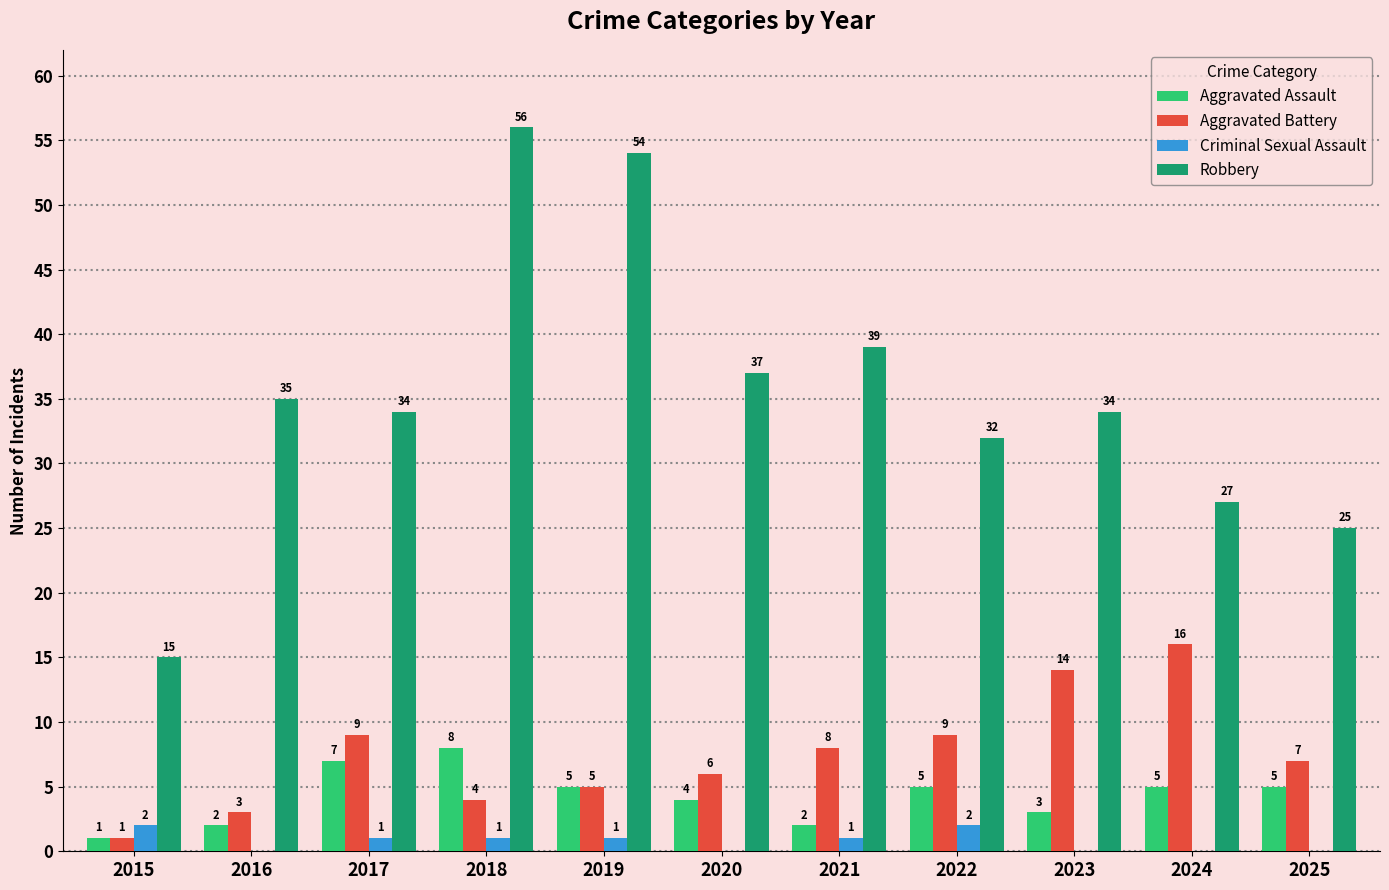

What is the total value across all series at 2020?

47